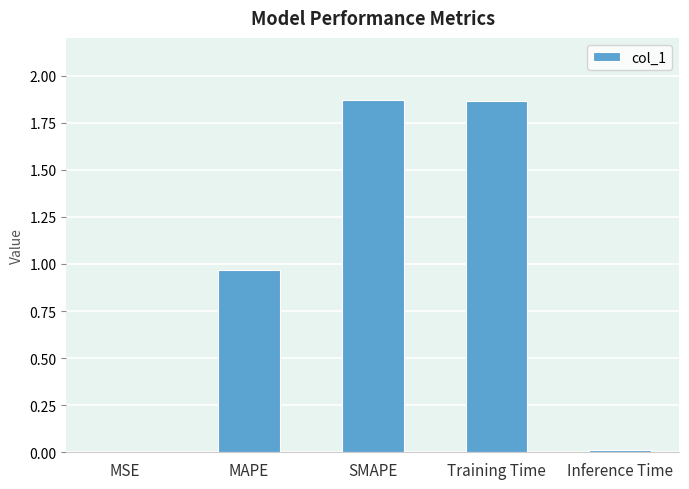

True or false: the data shows 1.2 at SMAPE.

False